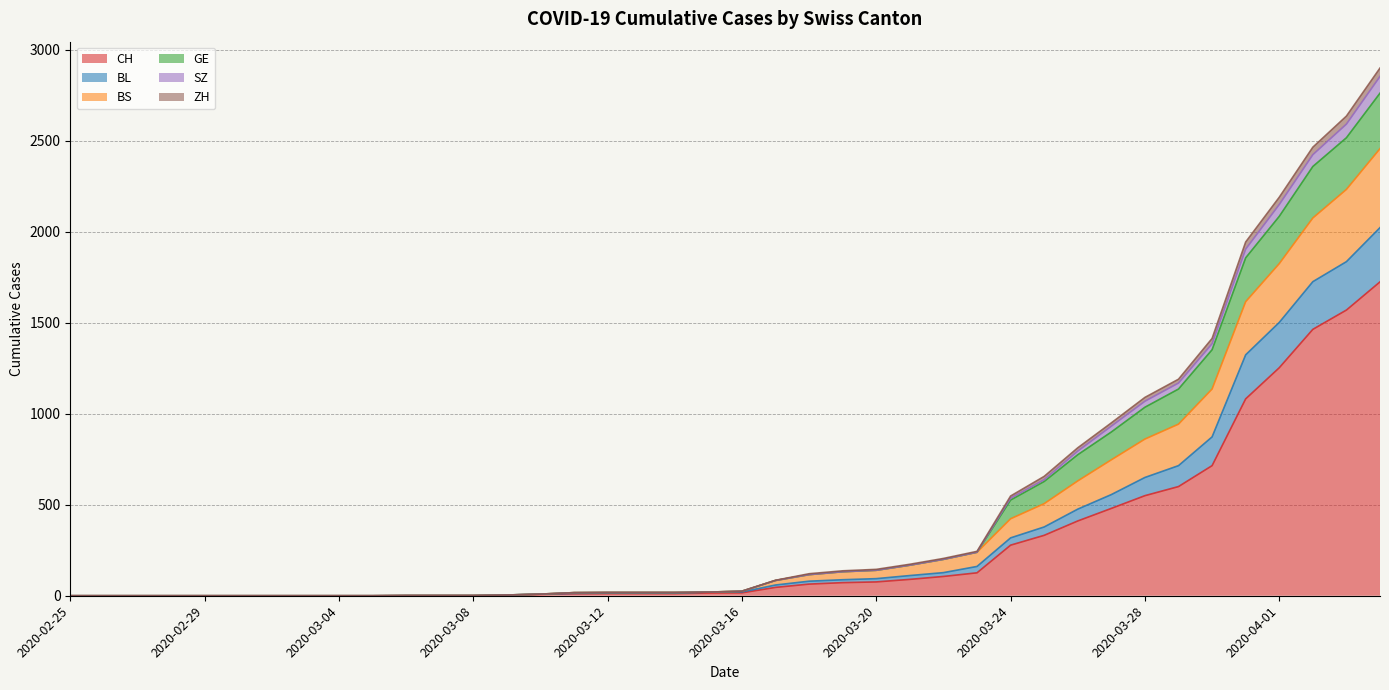

The value of ZH at 2020-03-12 is 18. True or false?

True